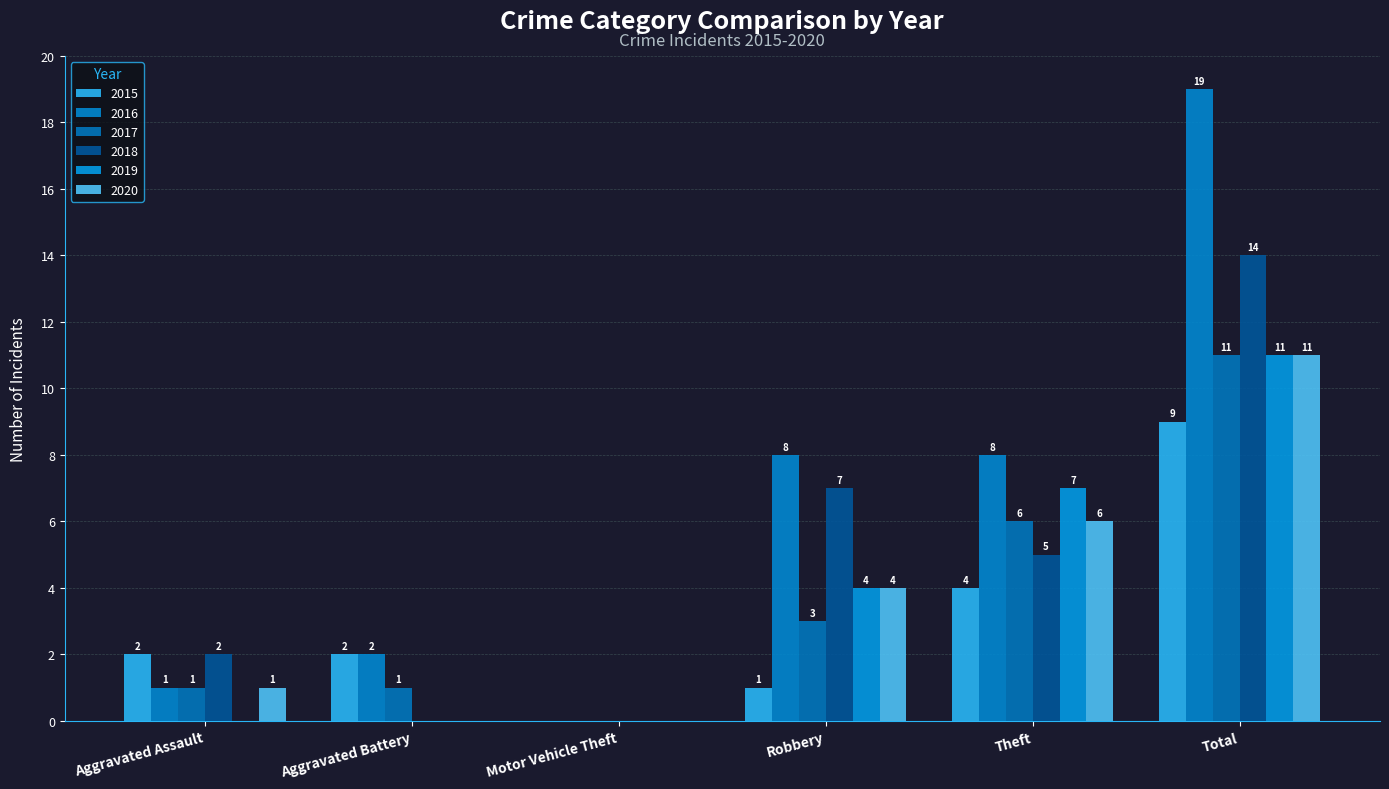

Which series has the largest total across all categories?

2016